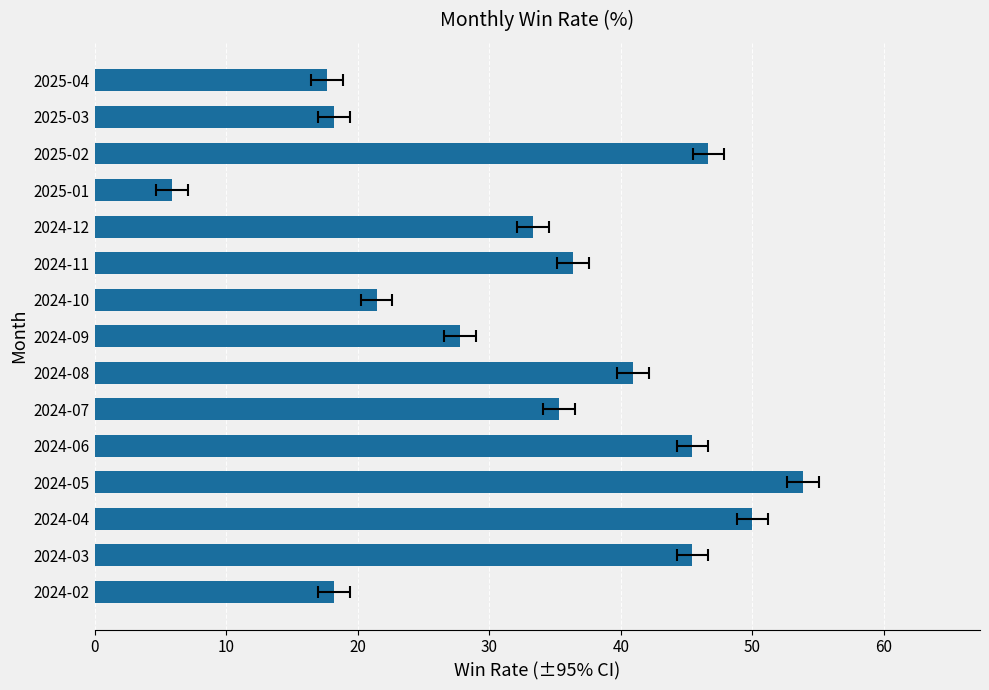

The value at 2025-03 is 10.5. True or false?

False